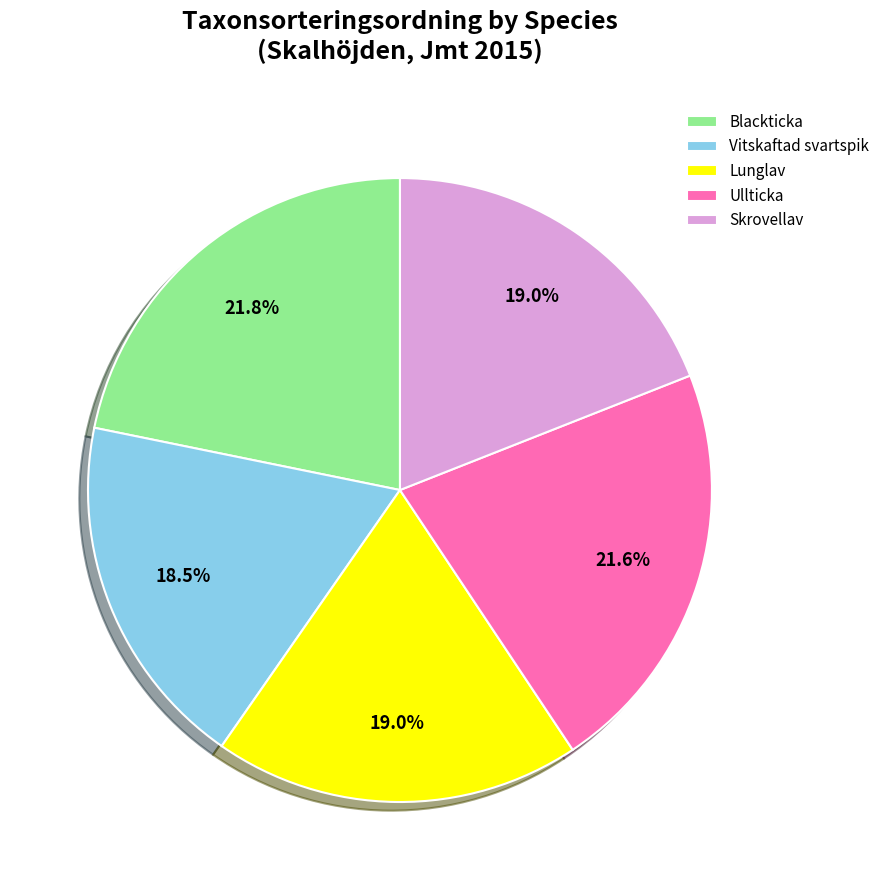

Between Vitskaftad svartspik and Skrovellav, which is larger?

Skrovellav